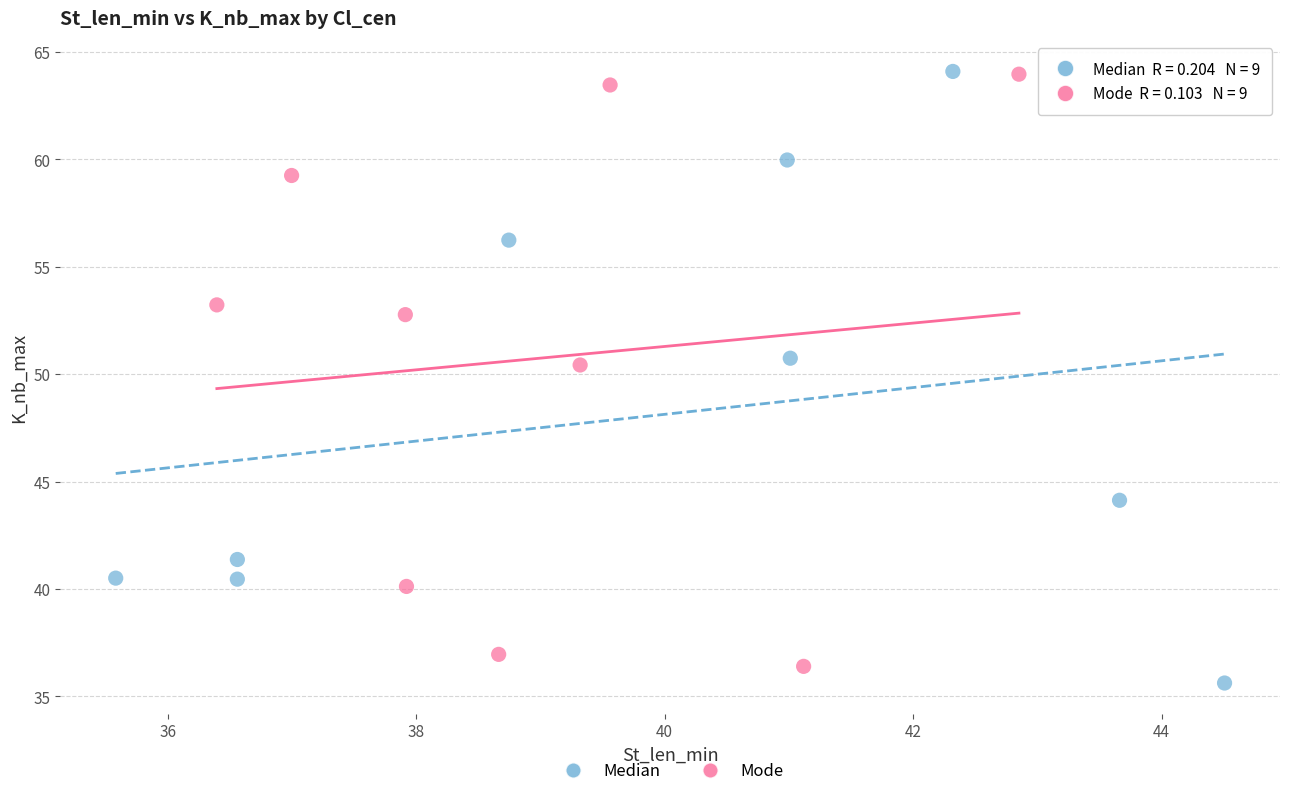

What are all the series names shown in the legend?

Median, Mode